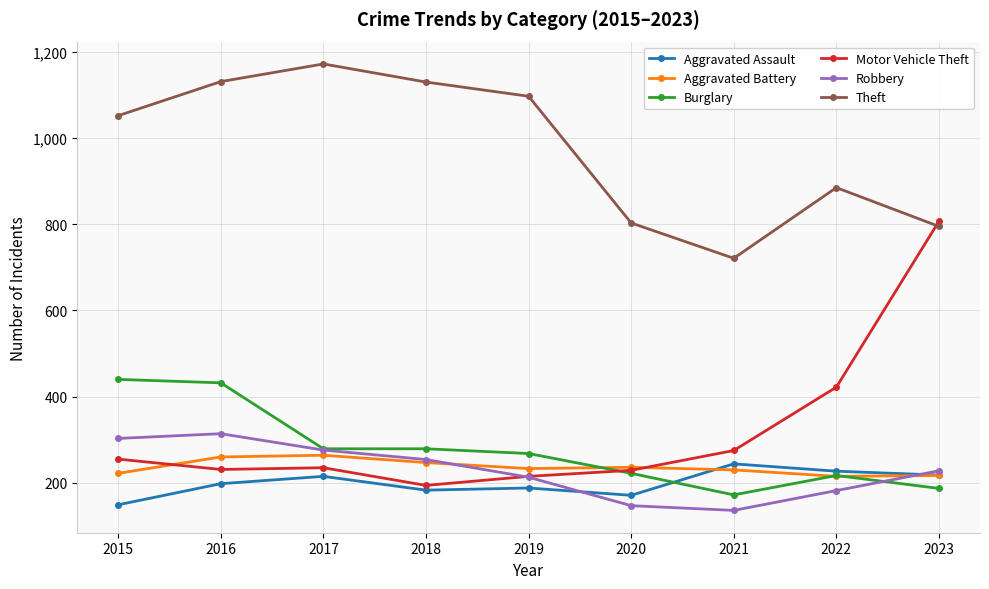

At which label is Theft closest to 946?

2022